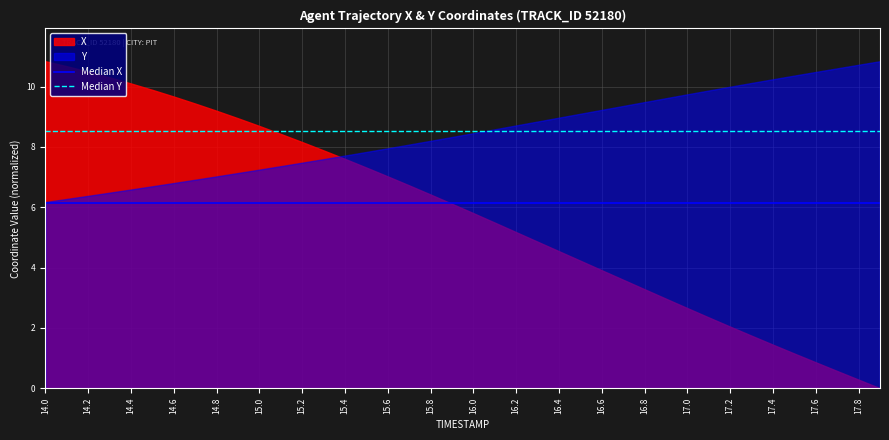

Which series has the largest range (max minus min)?

X